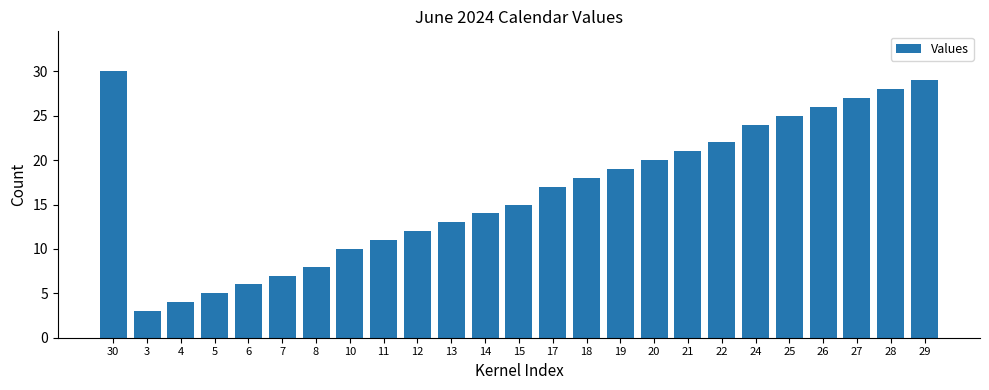

Which label corresponds to the largest value in the chart?

30